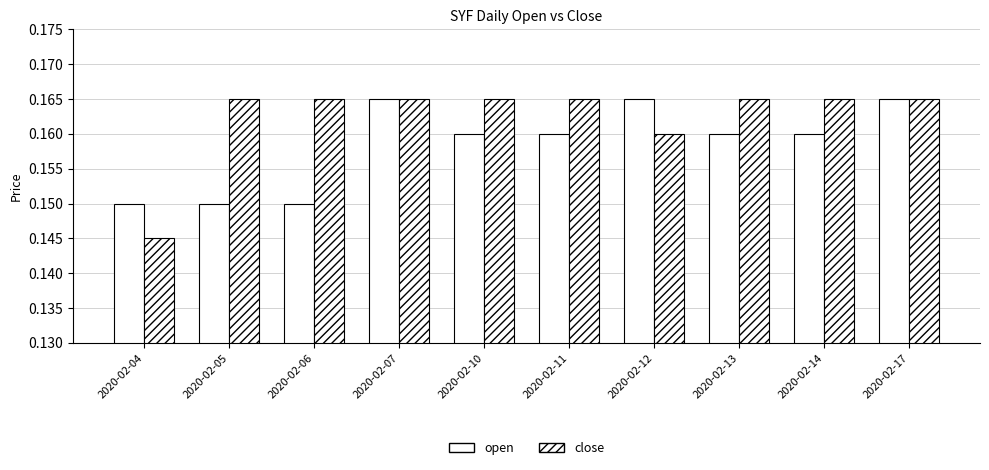

Count the number of categories in the chart.

10